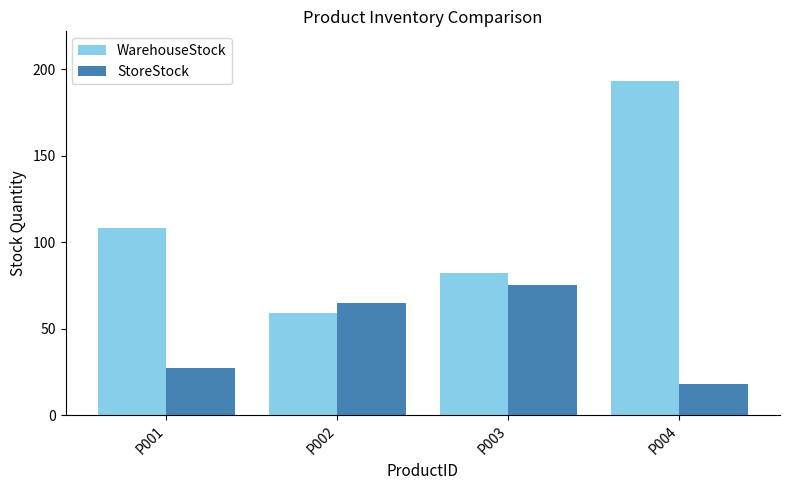

Reading right to left, transcribe all the data shown in this chart.

WarehouseStock: P004=193	P003=82	P002=59	P001=108
StoreStock: P004=18	P003=75	P002=65	P001=27